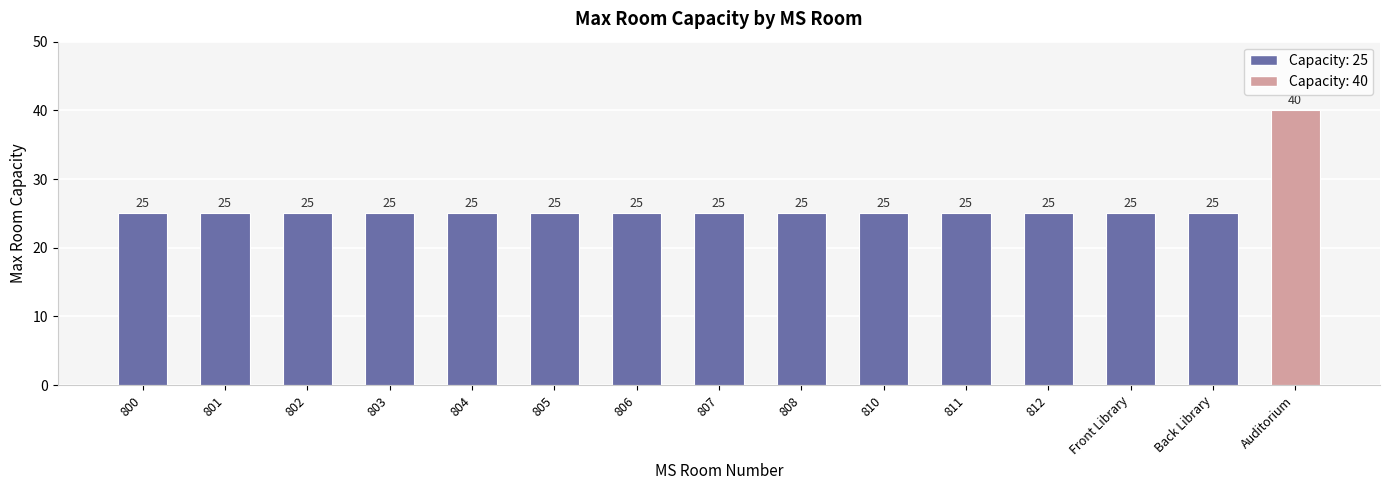

What is the sum of all values?

390